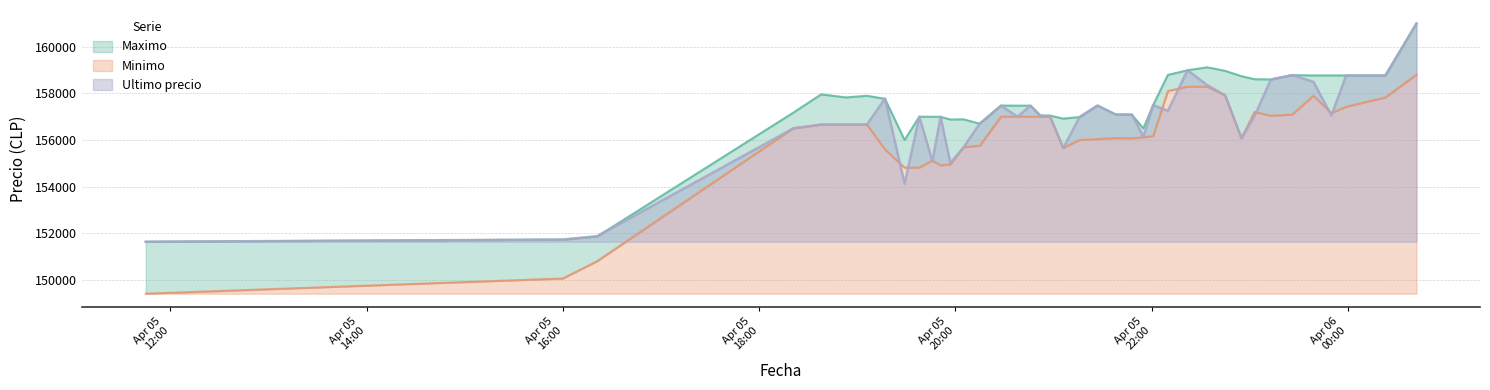

What is the maximum value for Ultimo precio?

161000